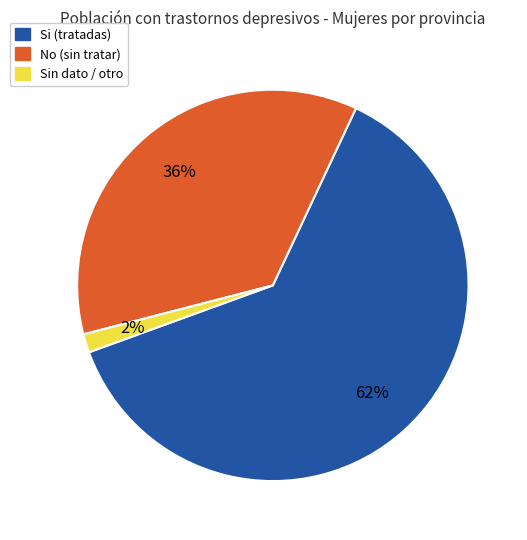

Which has a higher value, Si (tratadas) or No (sin tratar)?

Si (tratadas)